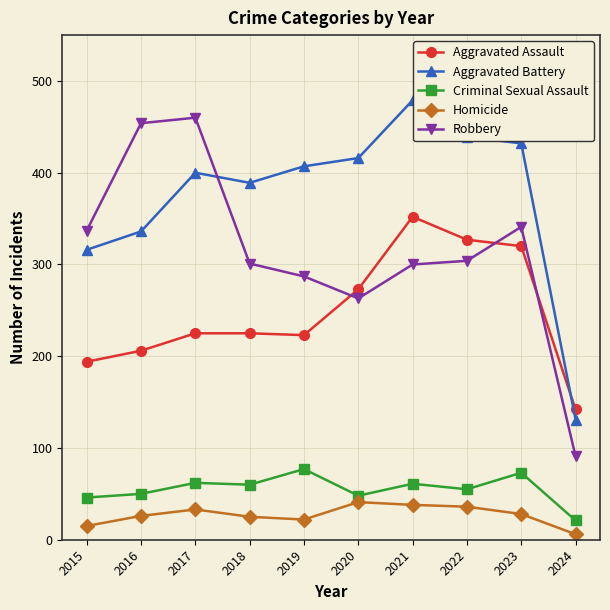

At which label does Aggravated Battery reach its minimum?

2024